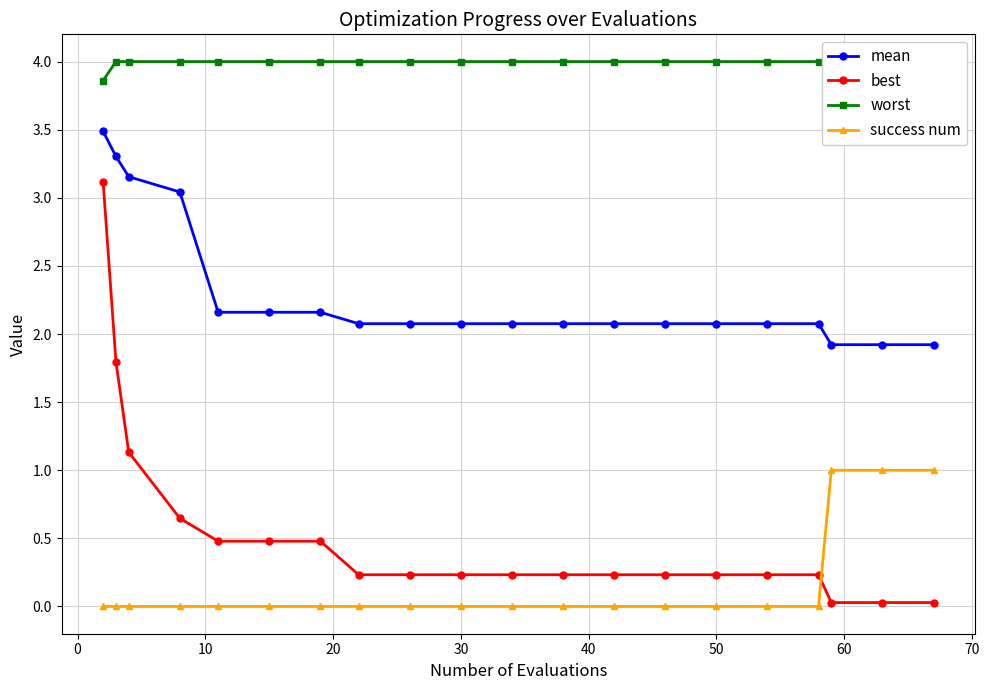

True or false: best and mean cross at least once.

False